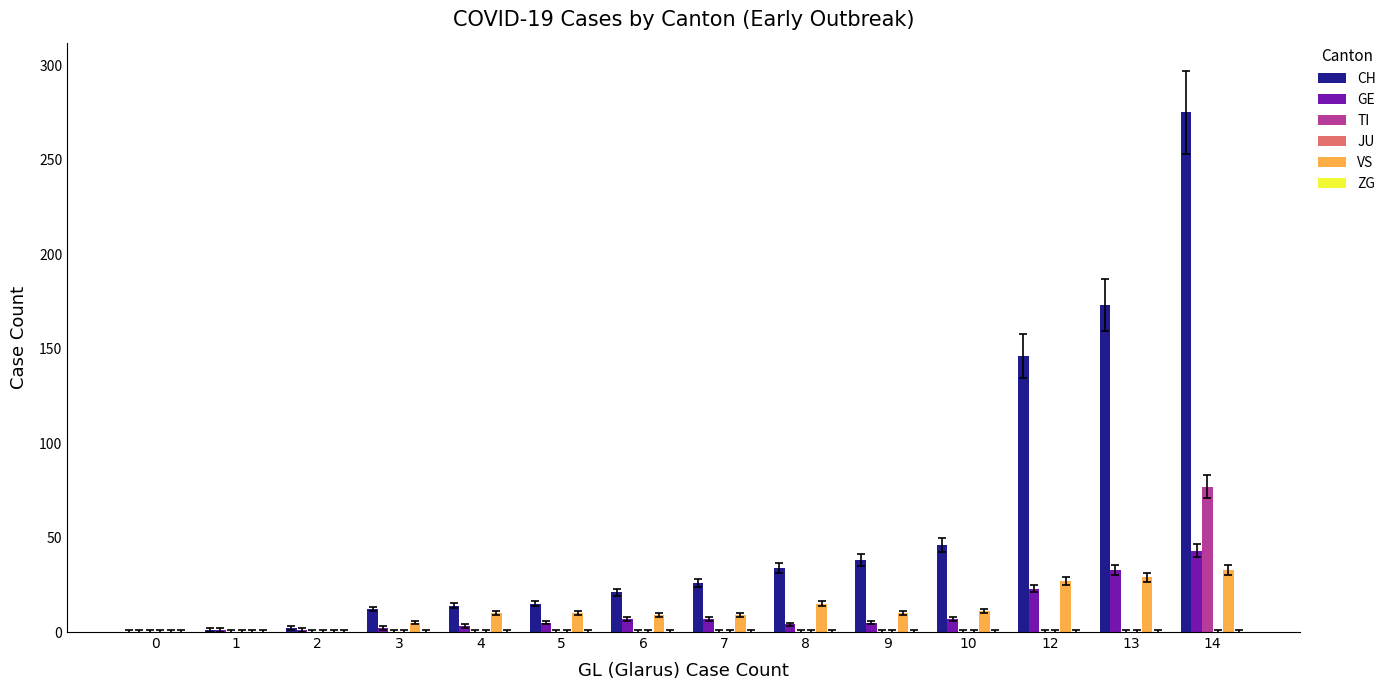

At which category is the sum across all series the highest?

14